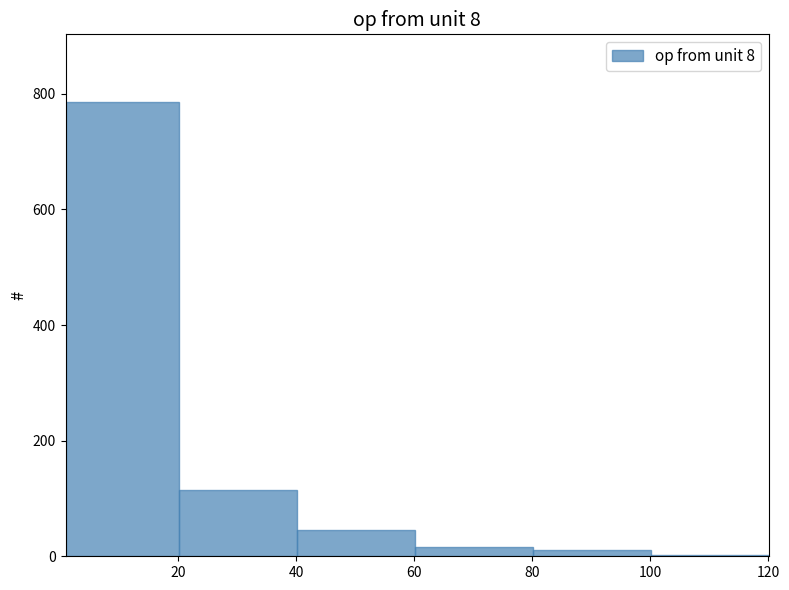

What is the height of the bar covering 40 to 60 on the x-axis? Neither the bar edges nor the heights are printed on the chart, so give them approximately, as read against the axes.

40